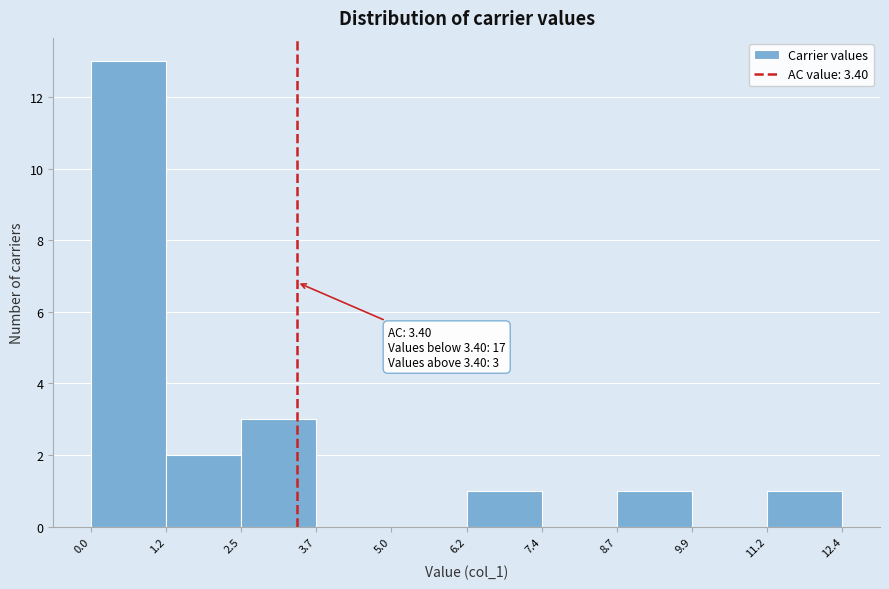

Over which range of the x-axis is the bar tallest?

0.0 to 1.2